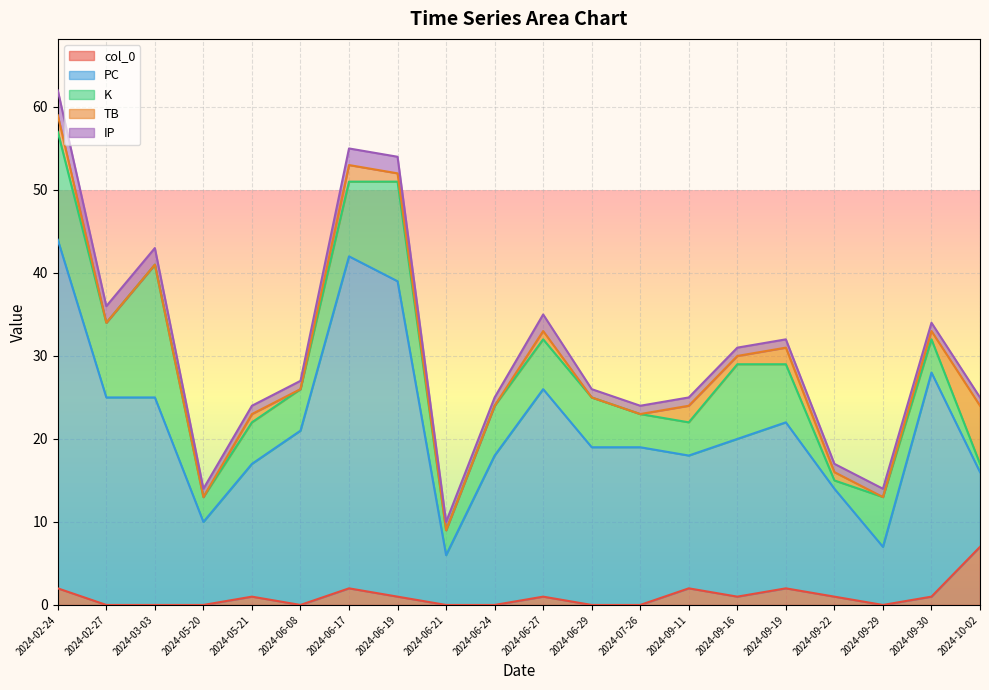

Reading right to left, extract all data points from this chart.

col_0: 2024-10-02=7	2024-09-30=1	2024-09-29=0	2024-09-22=1	2024-09-19=2	2024-09-16=1	2024-09-11=2	2024-07-26=0	2024-06-29=0	2024-06-27=1	2024-06-24=0	2024-06-21=0	2024-06-19=1	2024-06-17=2	2024-06-08=0	2024-05-21=1	2024-05-20=0	2024-03-03=0	2024-02-27=0	2024-02-24=2
PC: 2024-10-02=9	2024-09-30=27	2024-09-29=7	2024-09-22=13	2024-09-19=20	2024-09-16=19	2024-09-11=16	2024-07-26=19	2024-06-29=19	2024-06-27=25	2024-06-24=18	2024-06-21=6	2024-06-19=38	2024-06-17=40	2024-06-08=21	2024-05-21=16	2024-05-20=10	2024-03-03=25	2024-02-27=25	2024-02-24=42
K: 2024-10-02=1	2024-09-30=4	2024-09-29=6	2024-09-22=1	2024-09-19=7	2024-09-16=9	2024-09-11=4	2024-07-26=4	2024-06-29=6	2024-06-27=6	2024-06-24=6	2024-06-21=3	2024-06-19=12	2024-06-17=9	2024-06-08=5	2024-05-21=5	2024-05-20=3	2024-03-03=16	2024-02-27=9	2024-02-24=13
TB: 2024-10-02=7	2024-09-30=1	2024-09-29=0	2024-09-22=1	2024-09-19=2	2024-09-16=1	2024-09-11=2	2024-07-26=0	2024-06-29=0	2024-06-27=1	2024-06-24=0	2024-06-21=0	2024-06-19=1	2024-06-17=2	2024-06-08=0	2024-05-21=1	2024-05-20=0	2024-03-03=0	2024-02-27=0	2024-02-24=2
IP: 2024-10-02=1	2024-09-30=1	2024-09-29=1	2024-09-22=1	2024-09-19=1	2024-09-16=1	2024-09-11=1	2024-07-26=1	2024-06-29=1	2024-06-27=2	2024-06-24=1	2024-06-21=1	2024-06-19=2	2024-06-17=2	2024-06-08=1	2024-05-21=1	2024-05-20=1	2024-03-03=2	2024-02-27=2	2024-02-24=3